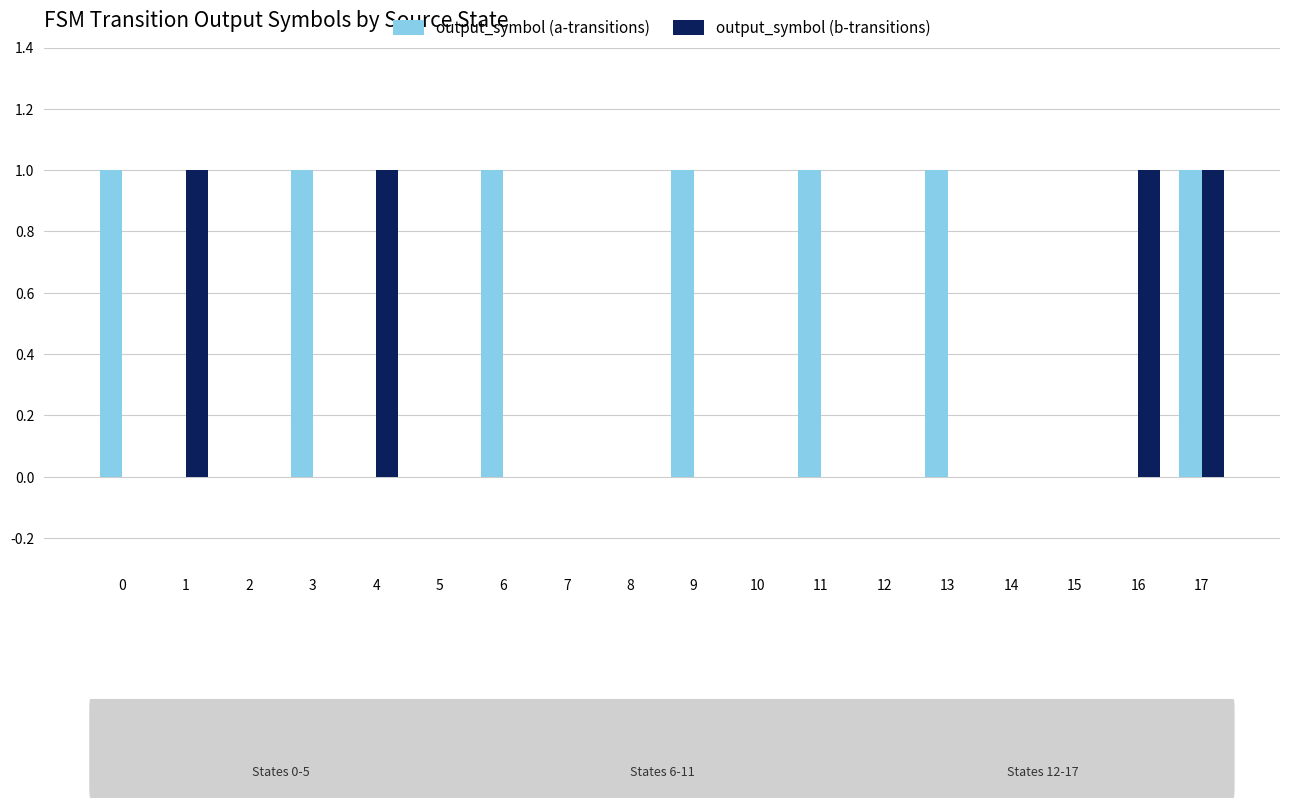

What is the sum of all output_symbol (a-transitions) values?

7